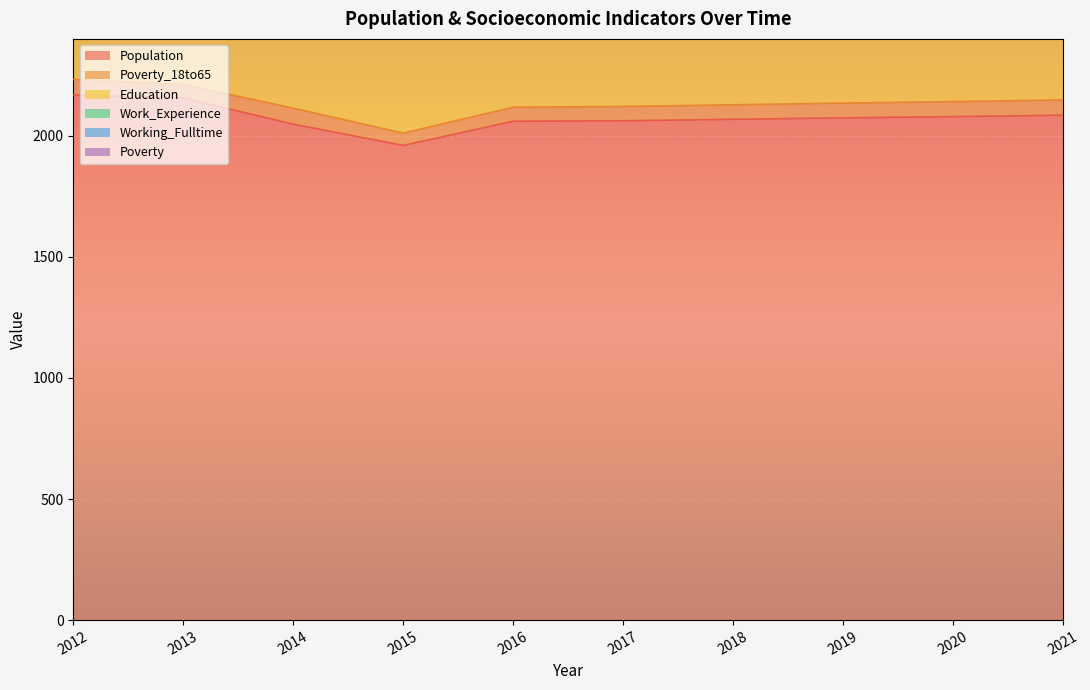

Where do Poverty and Working_Fulltime first cross each other?

2015 and 2016